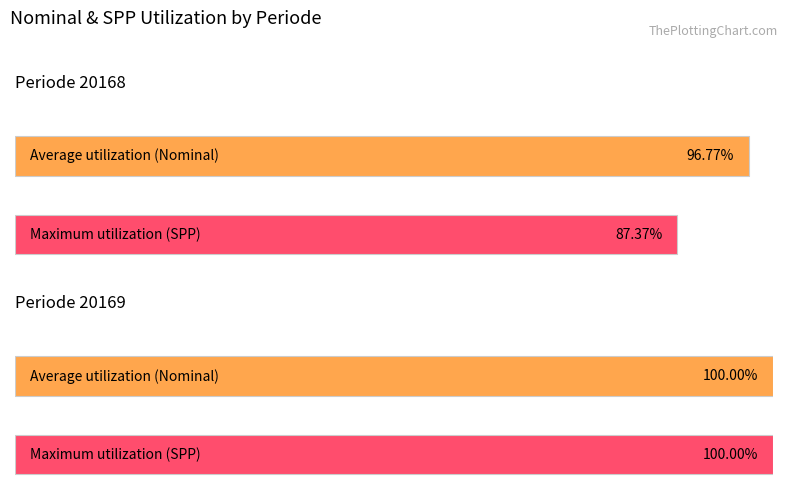

True or false: Nominal has a value of 93570 at 12.

False